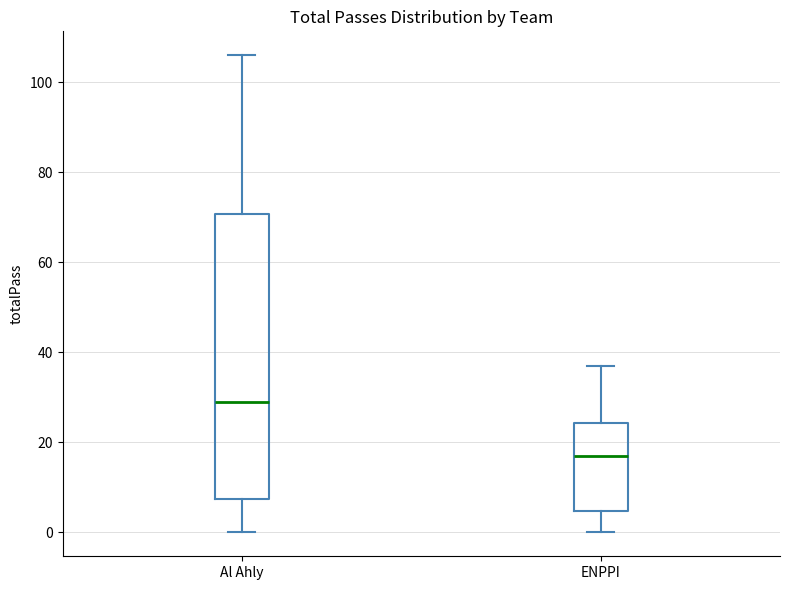

Reading left to right, read every box against the y-axis: the position of its median line, the range the box covers, and the ends of its whiskers. The values are not printed on the chart, so give them approximately, as read against the axis.

Al Ahly: median 30, box 8 to 70, whiskers 0 to 106
ENPPI: median 18, box 4 to 24, whiskers 0 to 38